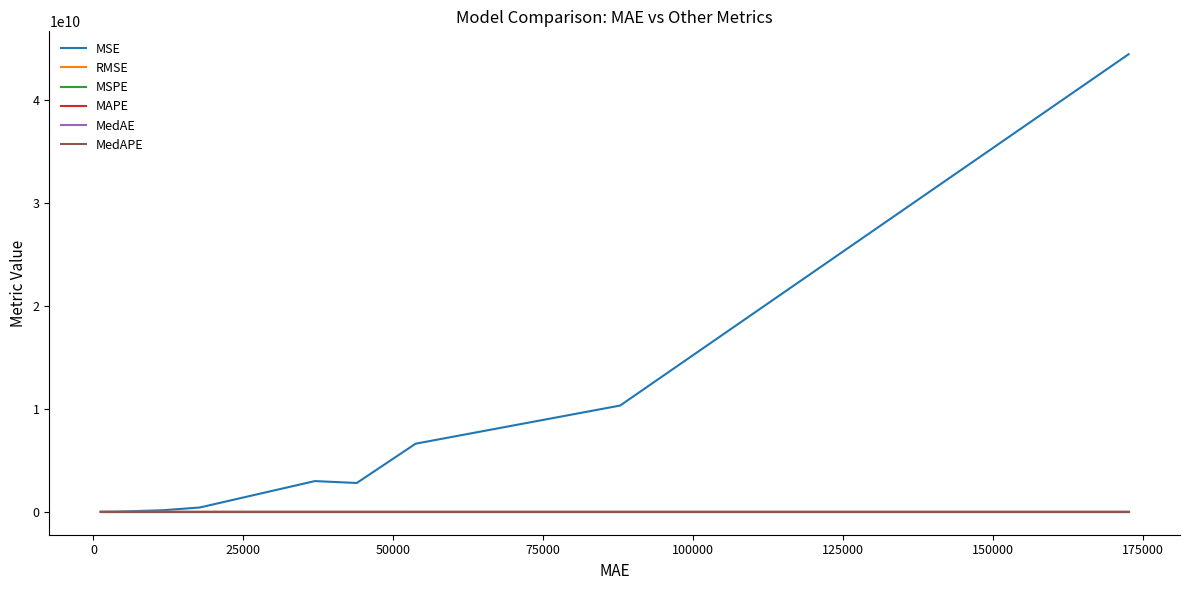

Which series has the largest total across all categories?

MSE